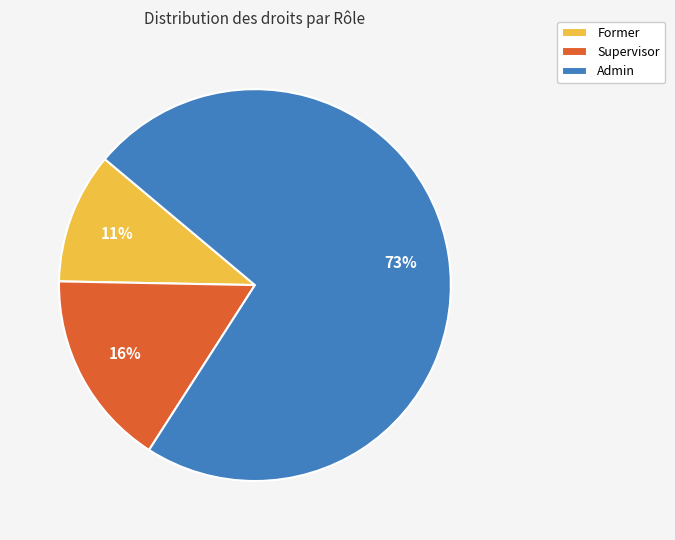

Do Former and Admin together represent more than half of the pie?

Yes